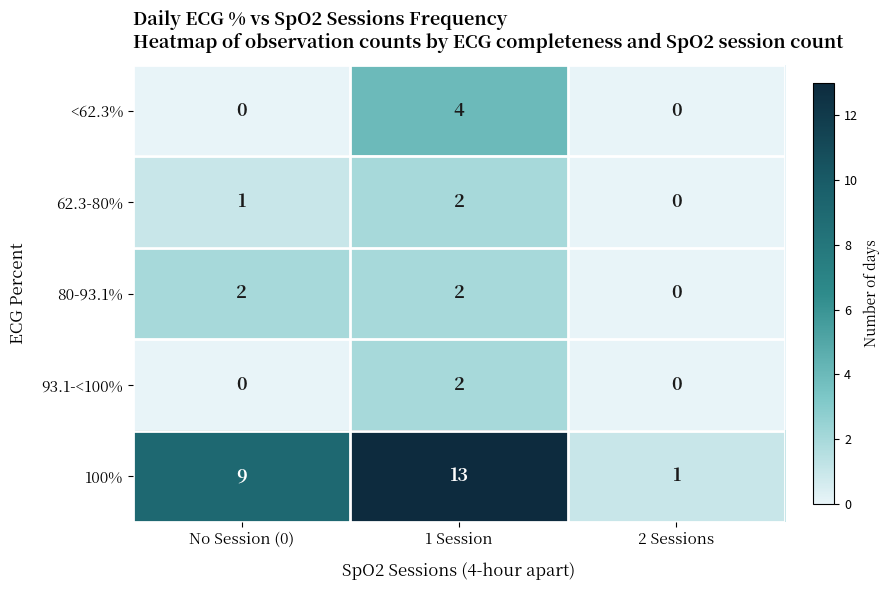

What value does the <62.3% series have at 1 Session?

4